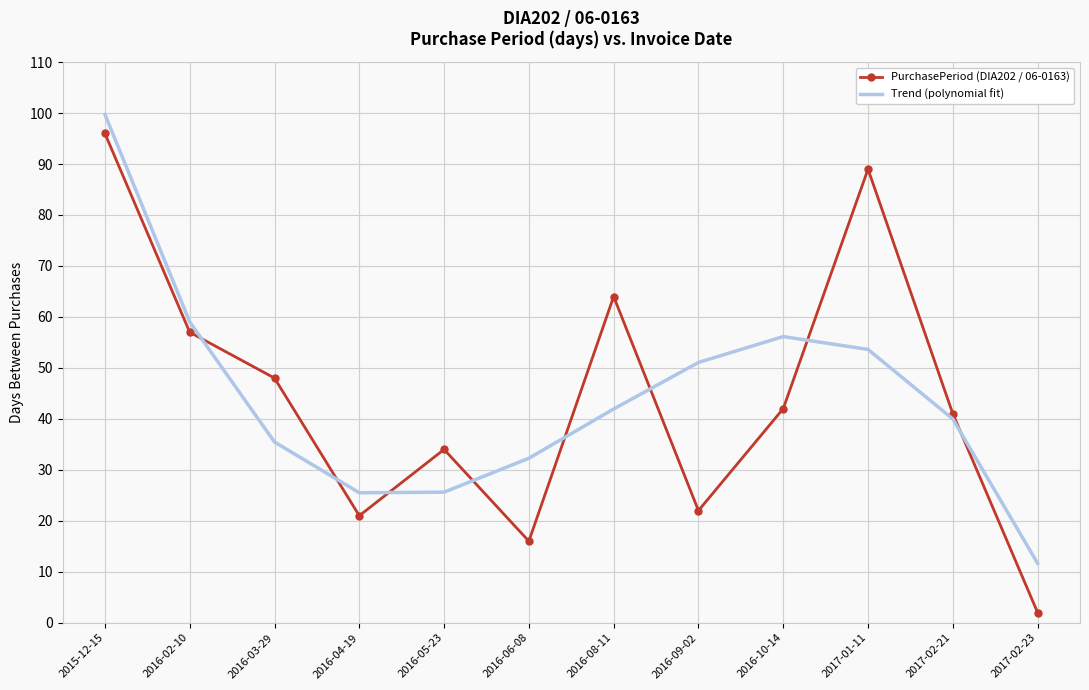

Which series has the widest spread of values?

PurchasePeriod (DIA202 / 06-0163)